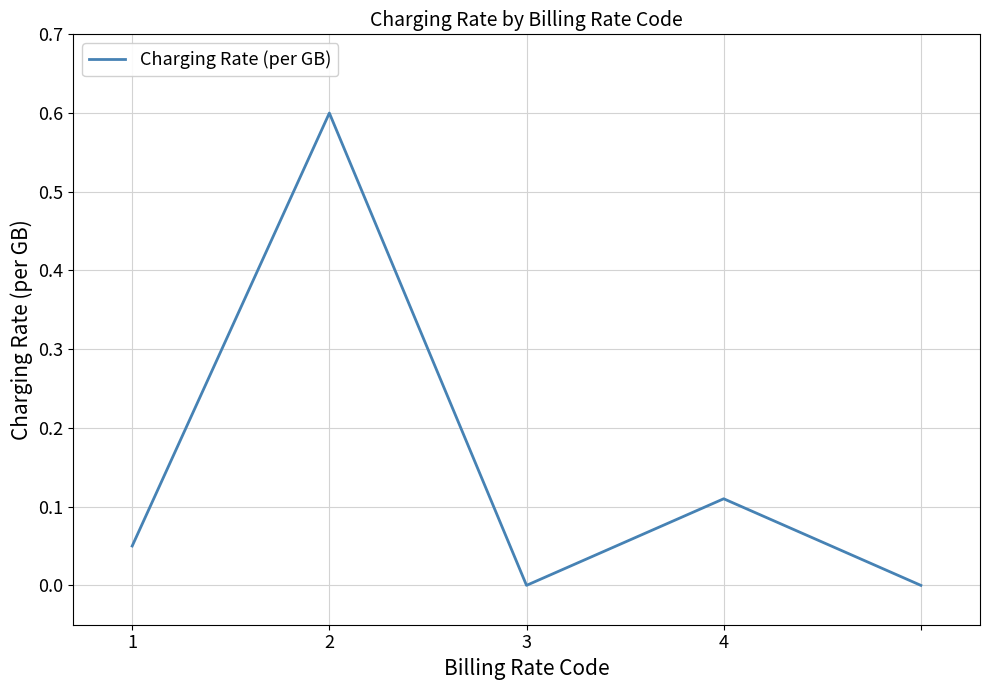

What is the sum of all values?

0.8